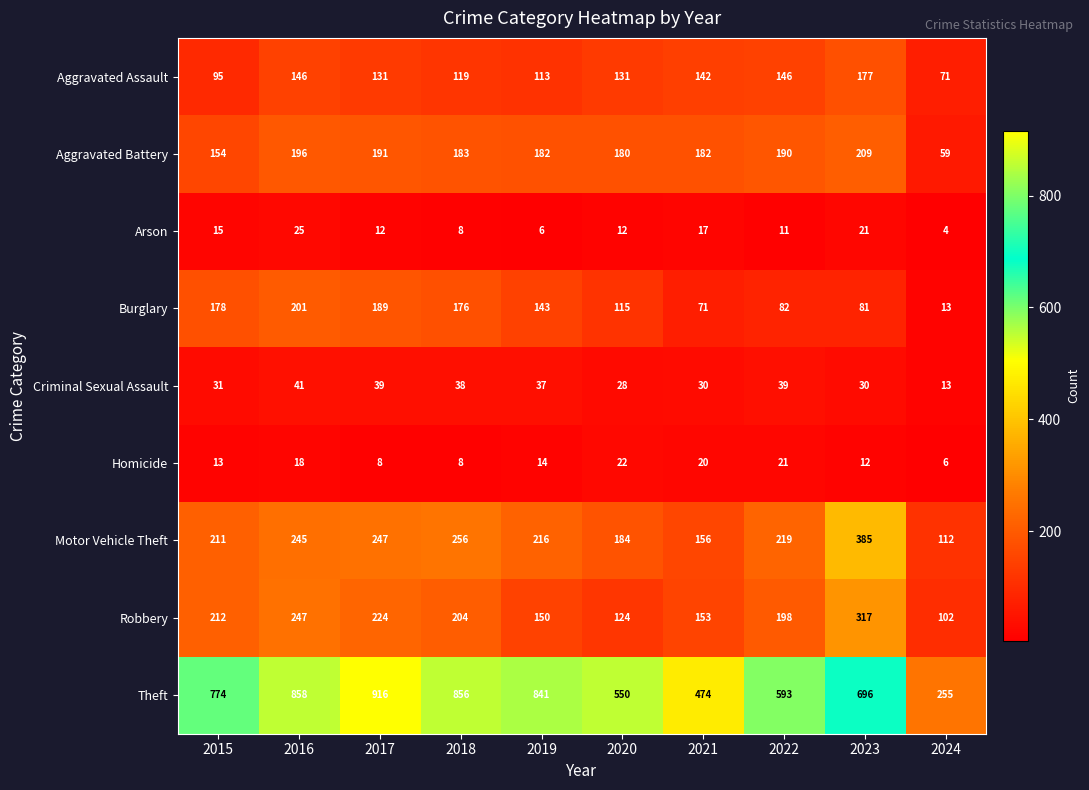

Where is Criminal Sexual Assault nearest to the value 27?

2020